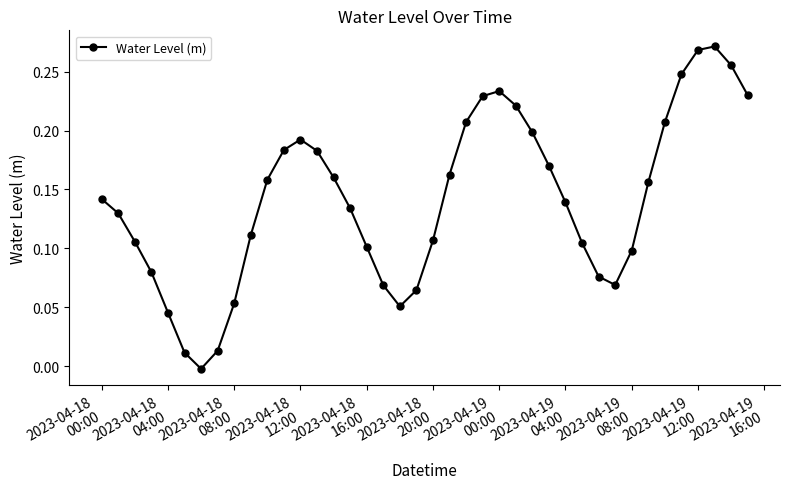

What is the sum of all values?

5.6